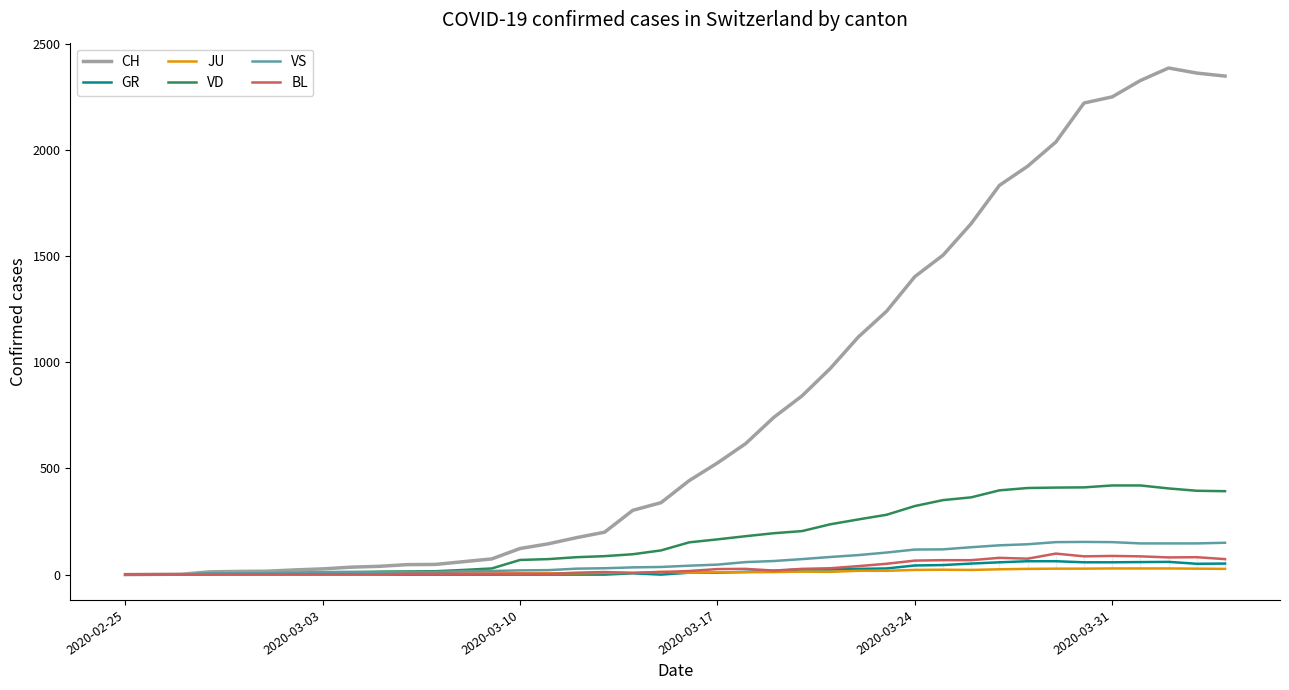

The value of BL at 22 is 45. True or false?

False